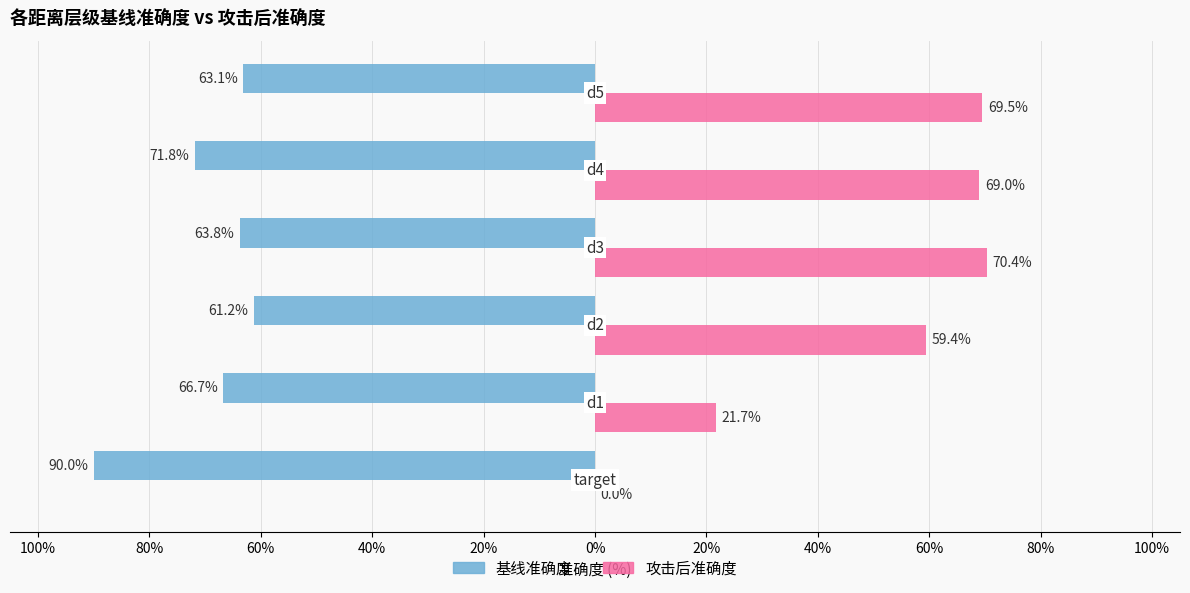

Reading left to right, what are all the values shown in this chart?

基线准确度: -90.0	-66.7	-61.2	-63.8	-71.8	-63.1
攻击后准确度: 0.0	21.7	59.4	70.4	69.0	69.5